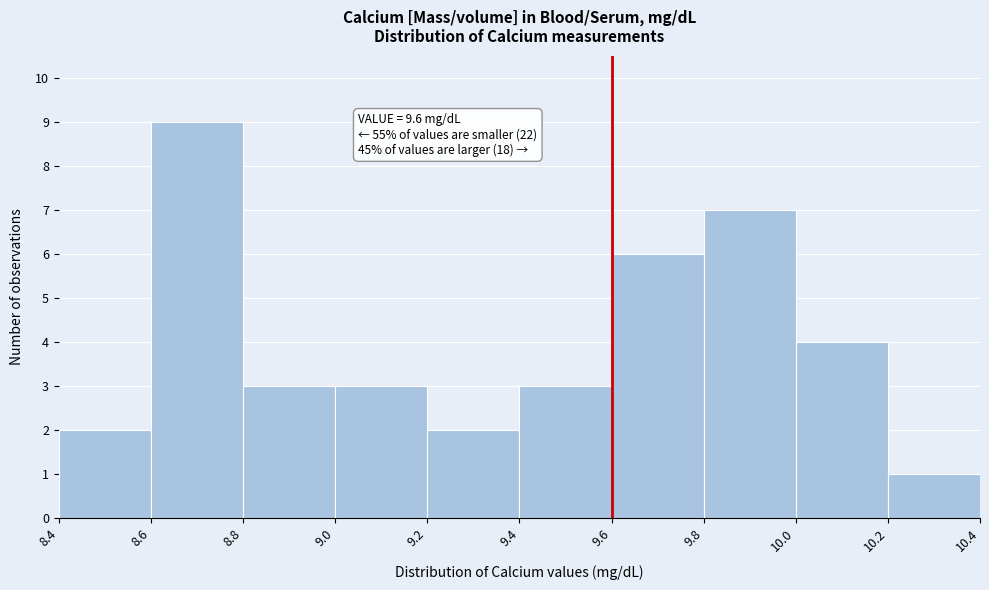

Over which range of the x-axis is the bar tallest?

8.6 to 8.8